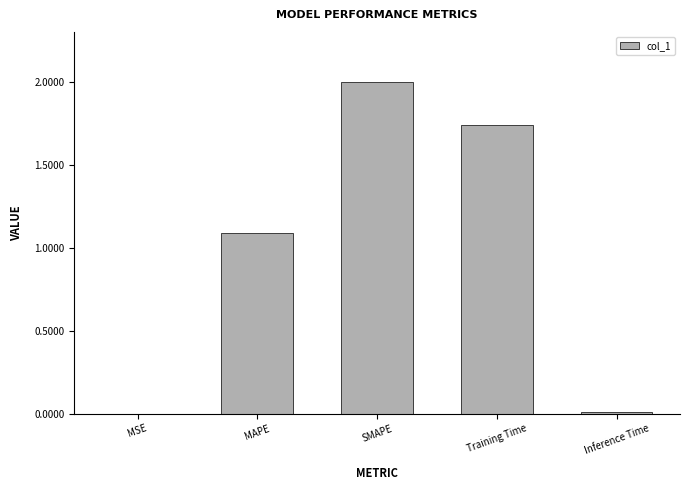

The value at SMAPE is 1.2. True or false?

False